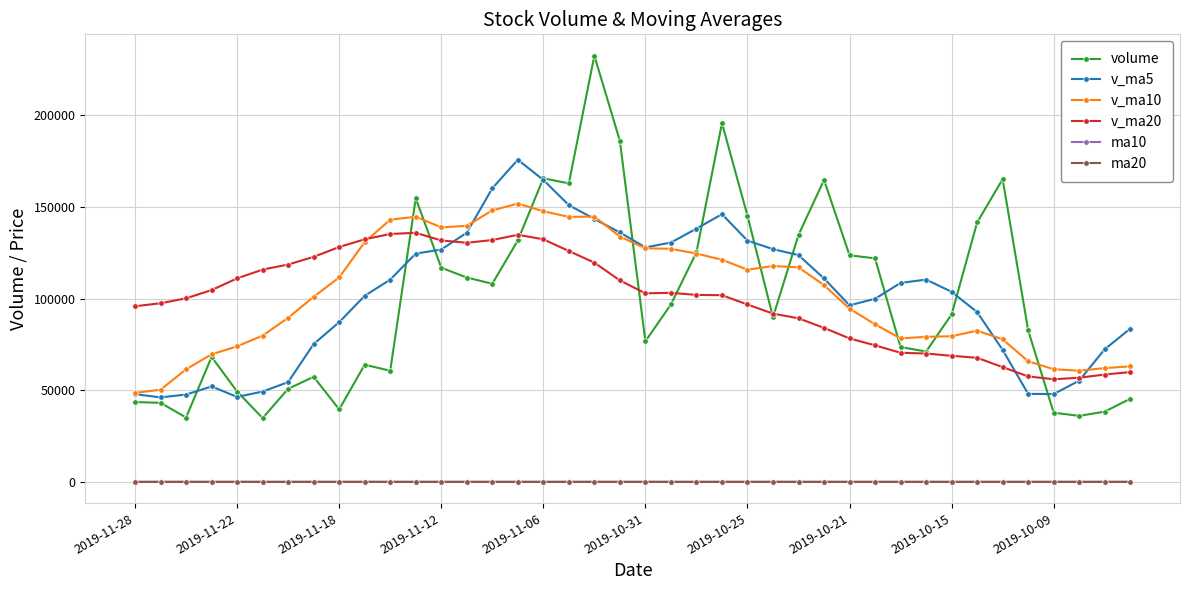

True or false: v_ma10 and ma10 intersect in this chart.

False